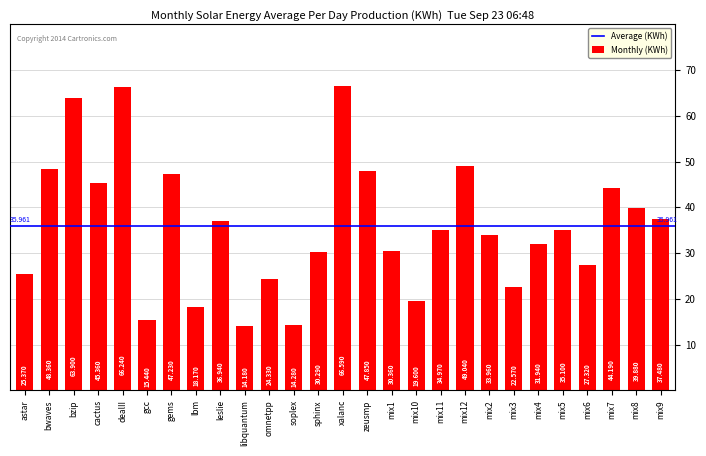

What position from the right is xalanc?

14